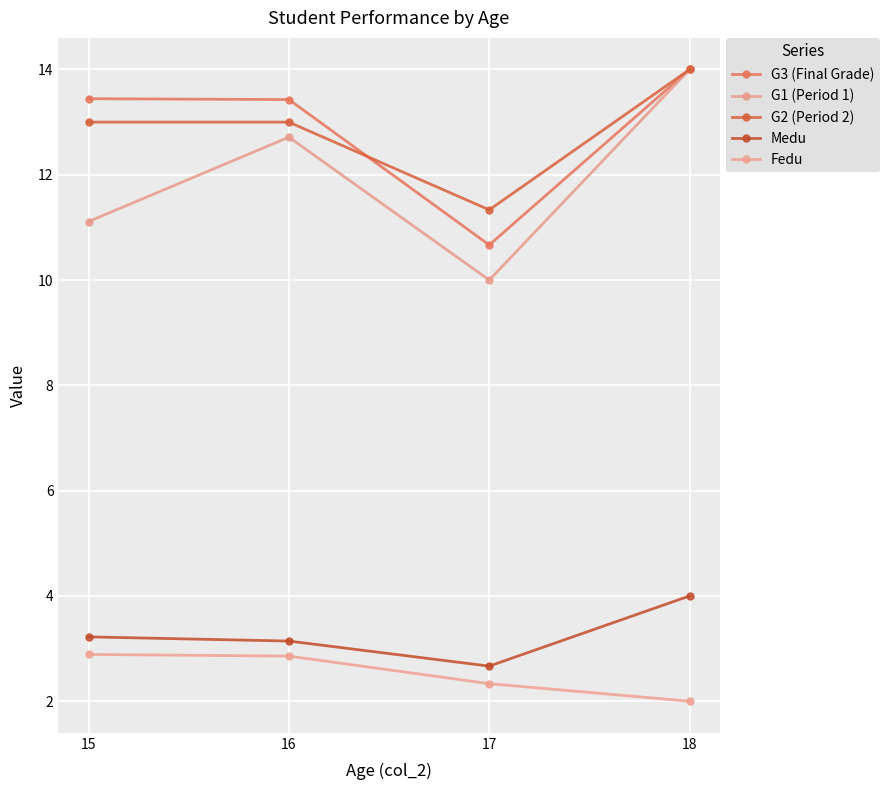

True or false: Medu has a value of 2.7 at 17.

True